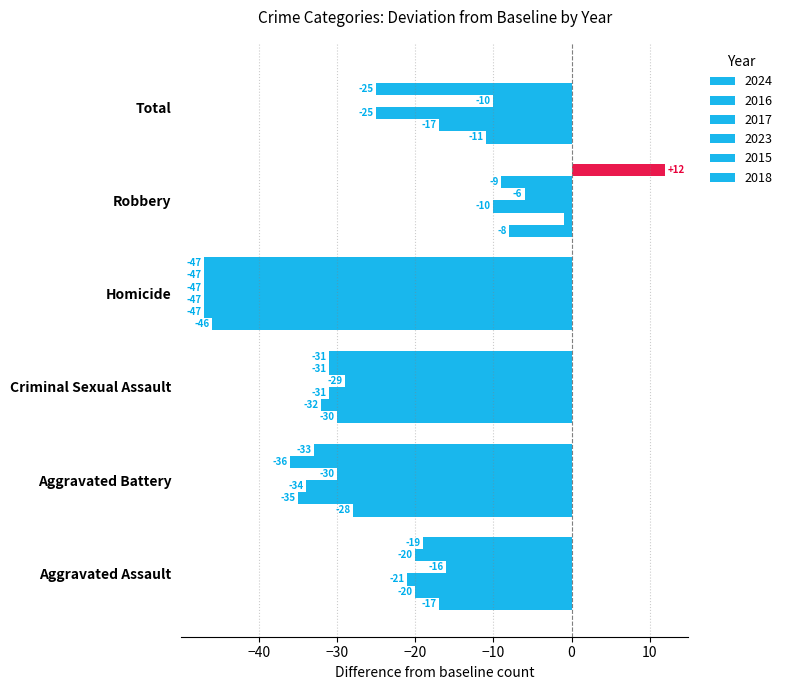

Which series has the largest total across all categories?

2018